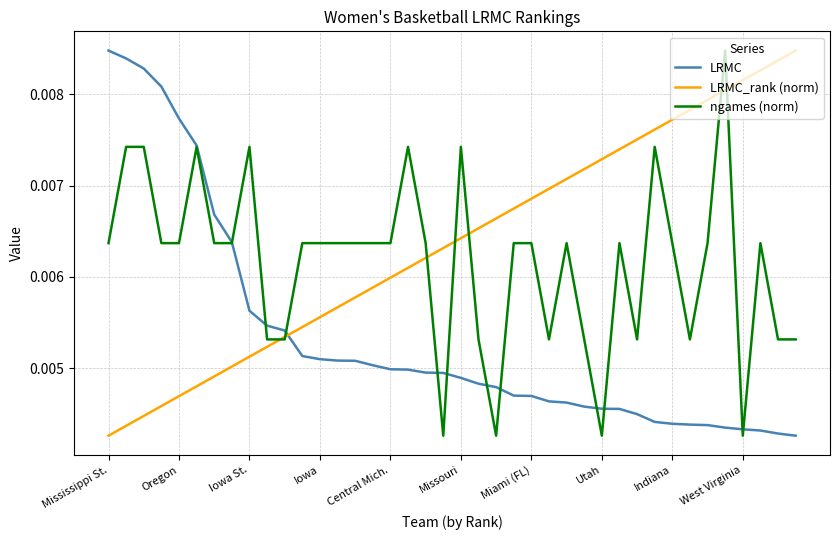

Which series has the largest total across all categories?

LRMC_rank (norm)